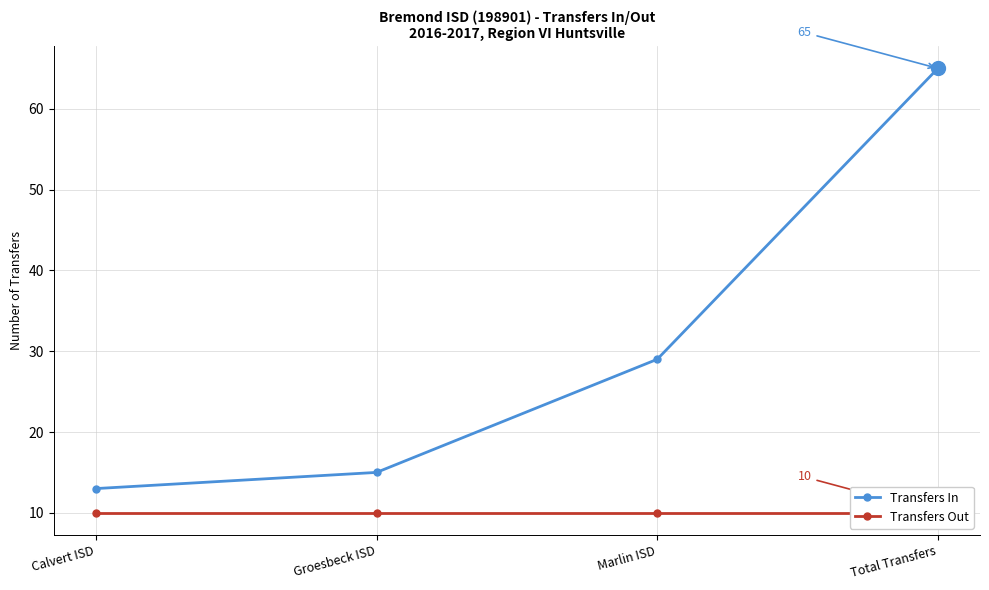

At which label does Transfers Out reach its minimum?

Calvert ISD